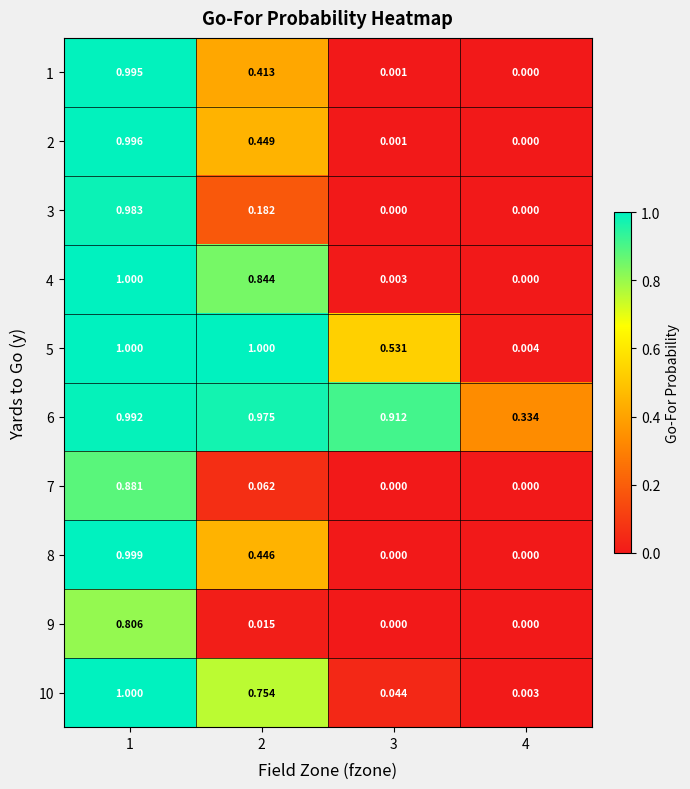

Is the value of 9 at 2 greater than the value of 10 at 4?

Yes